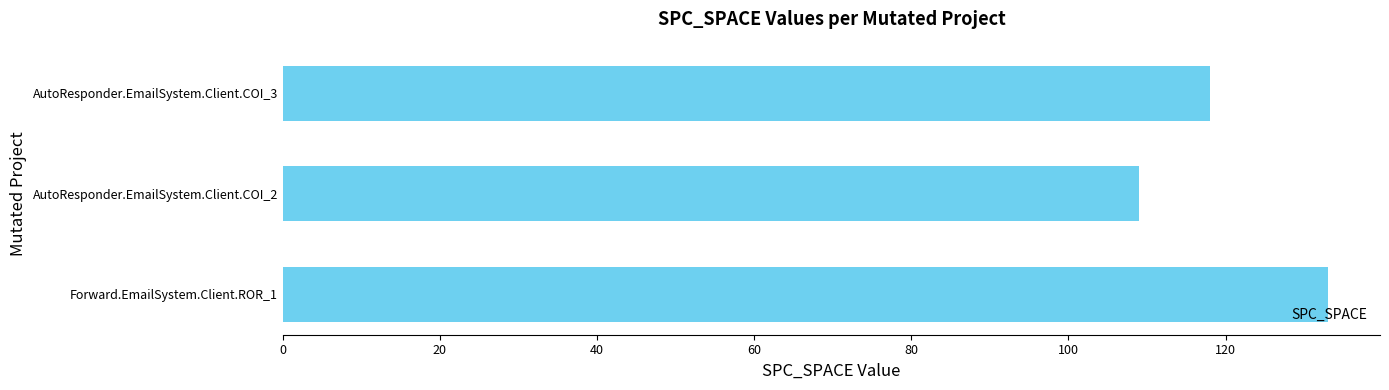

Which has a higher value, AutoResponder.EmailSystem.Client.COI_2 or Forward.EmailSystem.Client.ROR_1?

Forward.EmailSystem.Client.ROR_1